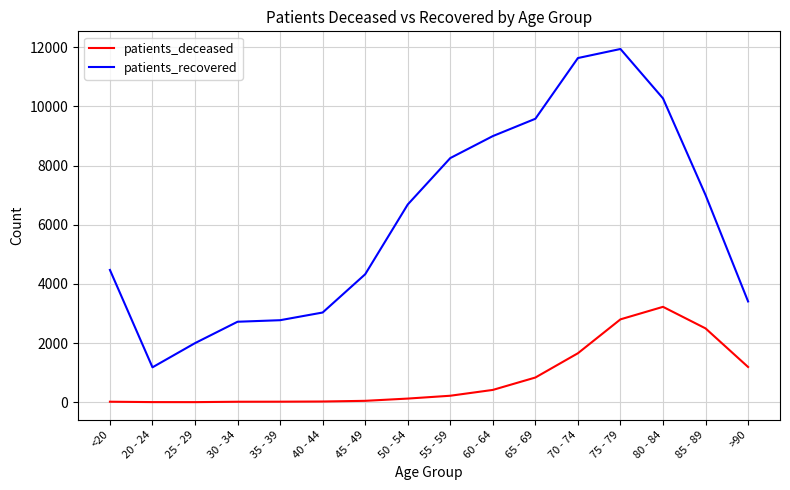

What is the approximate value of patients_deceased at 70 - 74, to the nearest 100?

1700